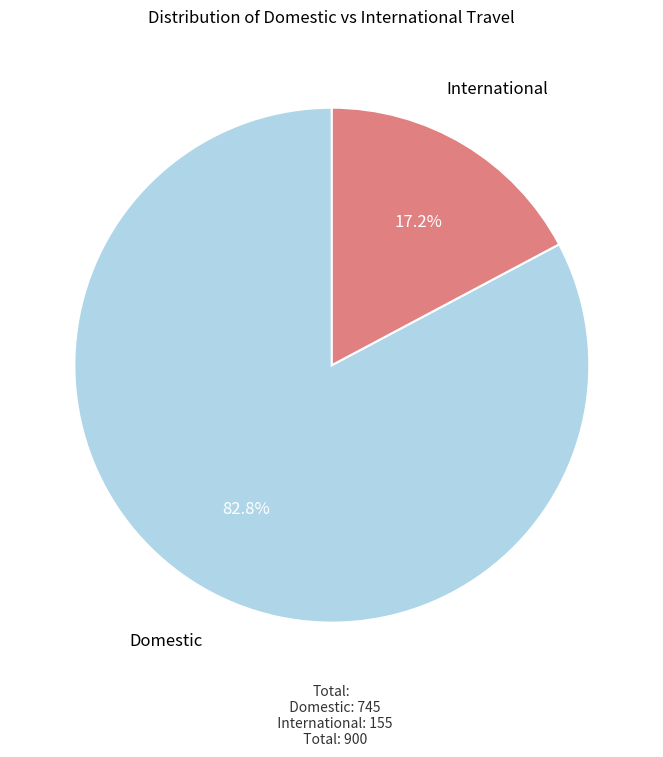

How much of the chart is everything except International?

82.8%